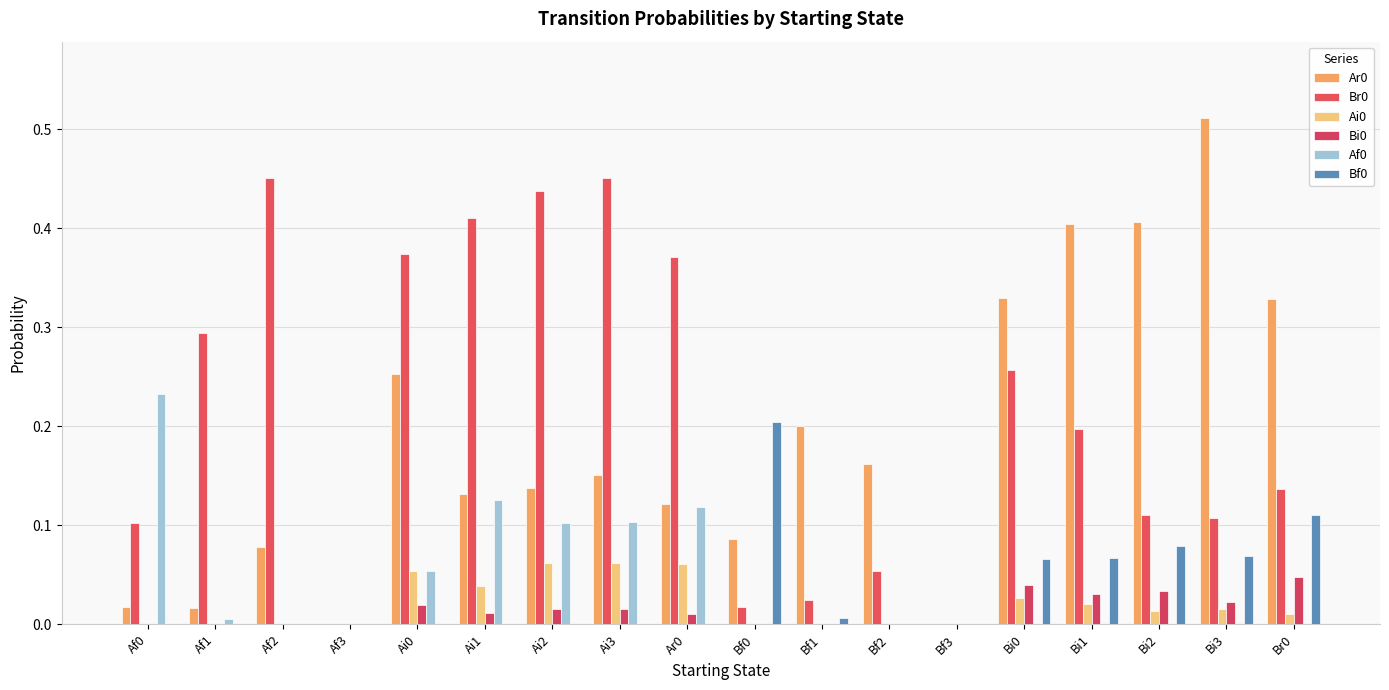

How many series are shown in this chart?

6